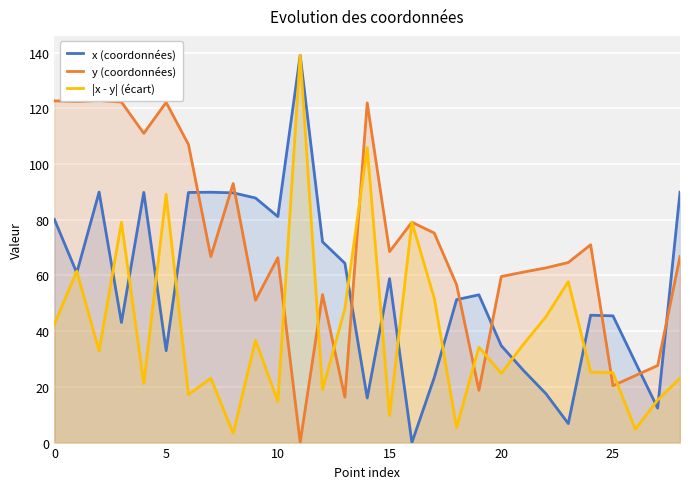

True or false: y (coordonnées) has a value of 20.4 at 25.

True